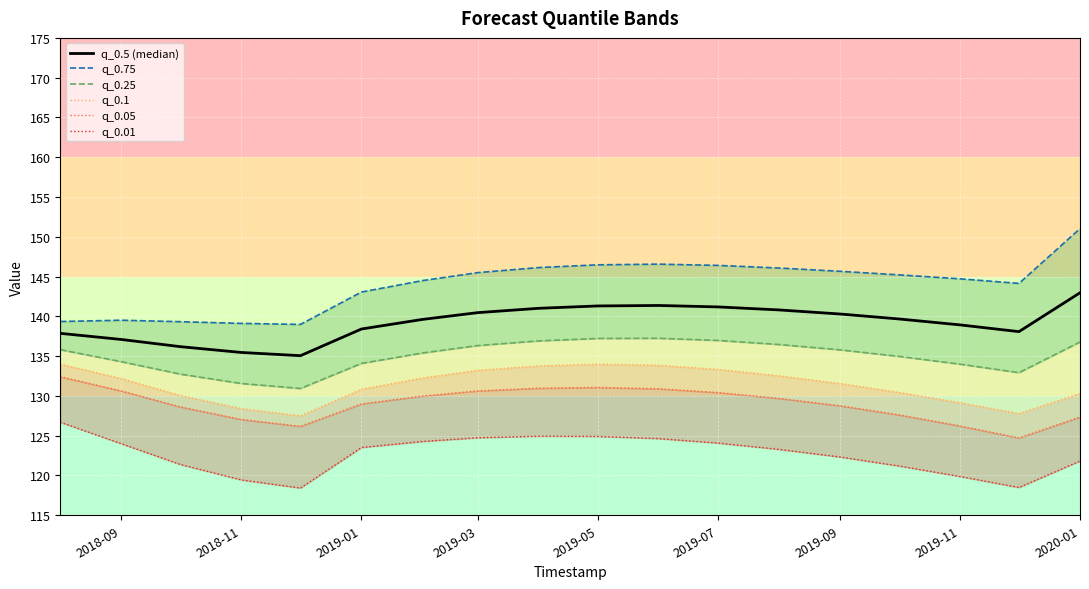

Approximately how many times larger is the value at 2019-05 compared to 2020-01?

1.0